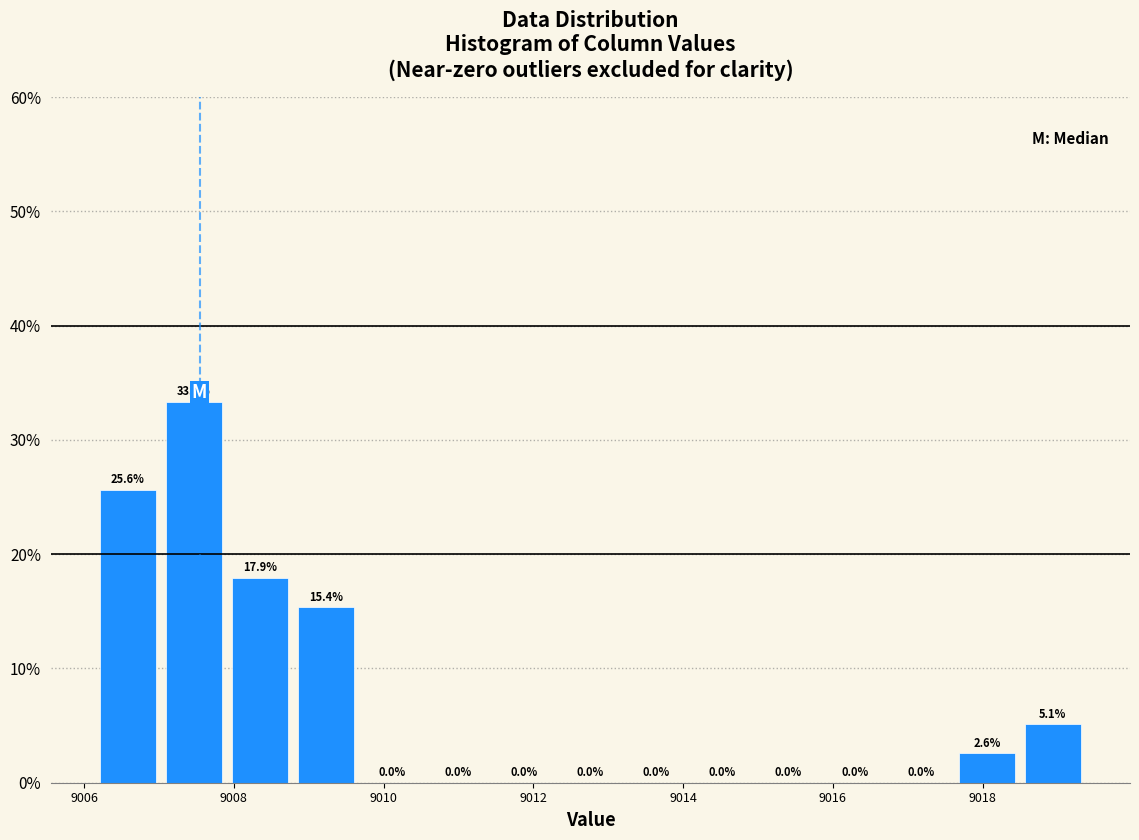

Which range on the x-axis has the tallest bar?

9007.0 to 9008.0